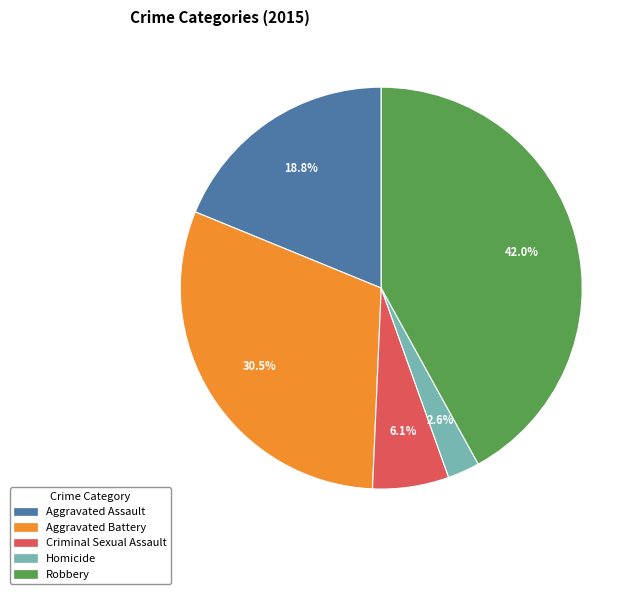

Which category has the smallest portion of the pie?

Homicide